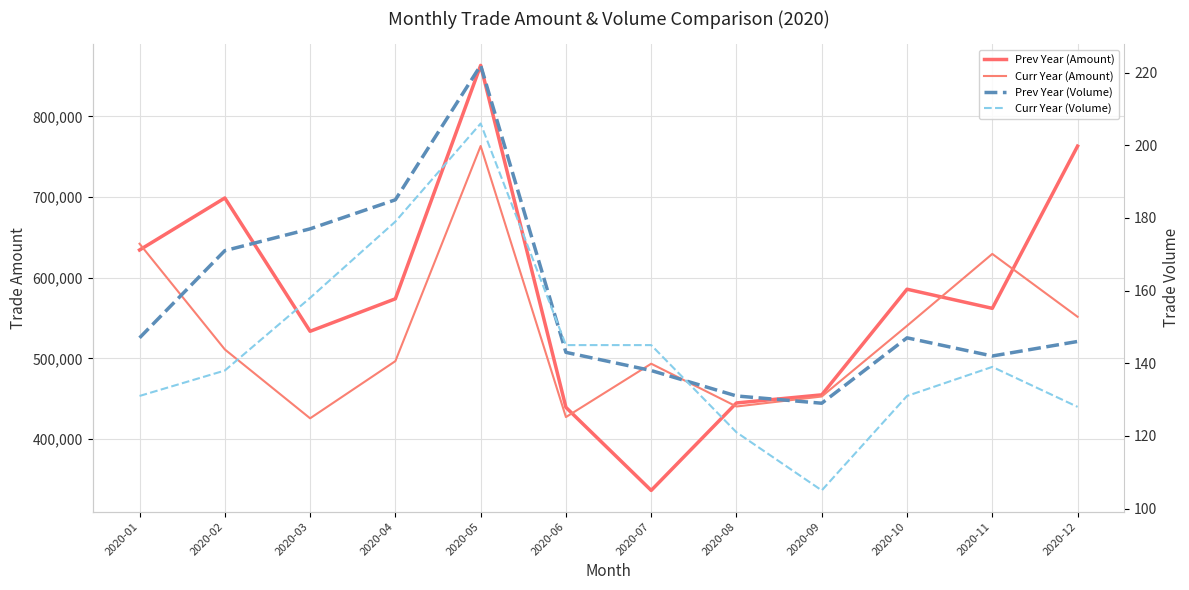

At how many categories does at least one series exceed 641447?

4